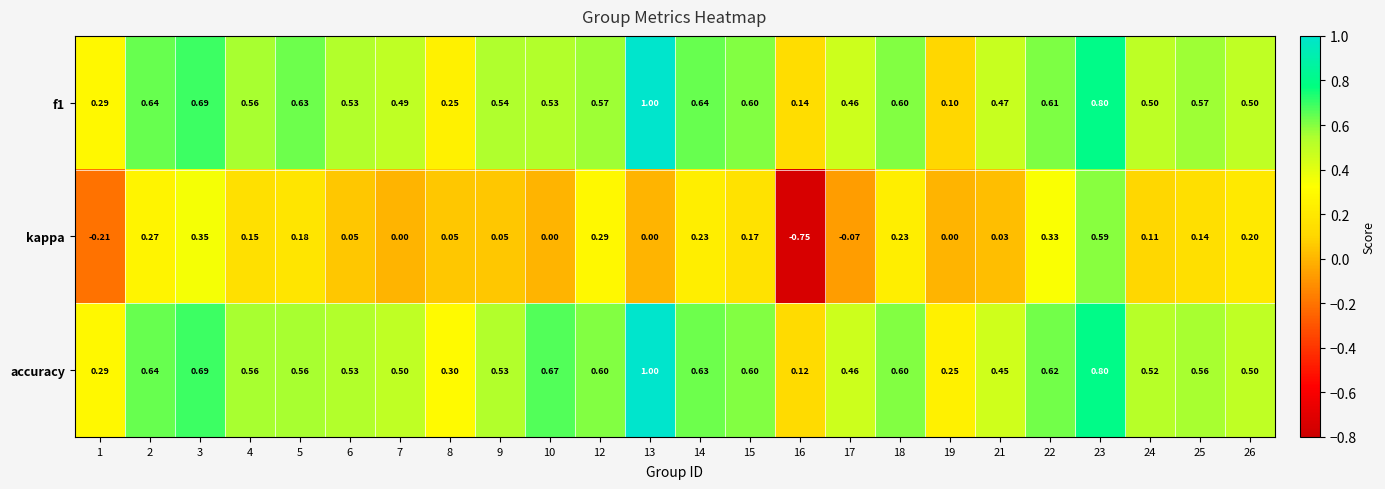

Is the value of f1 at 14 greater than the value of accuracy at 12?

Yes